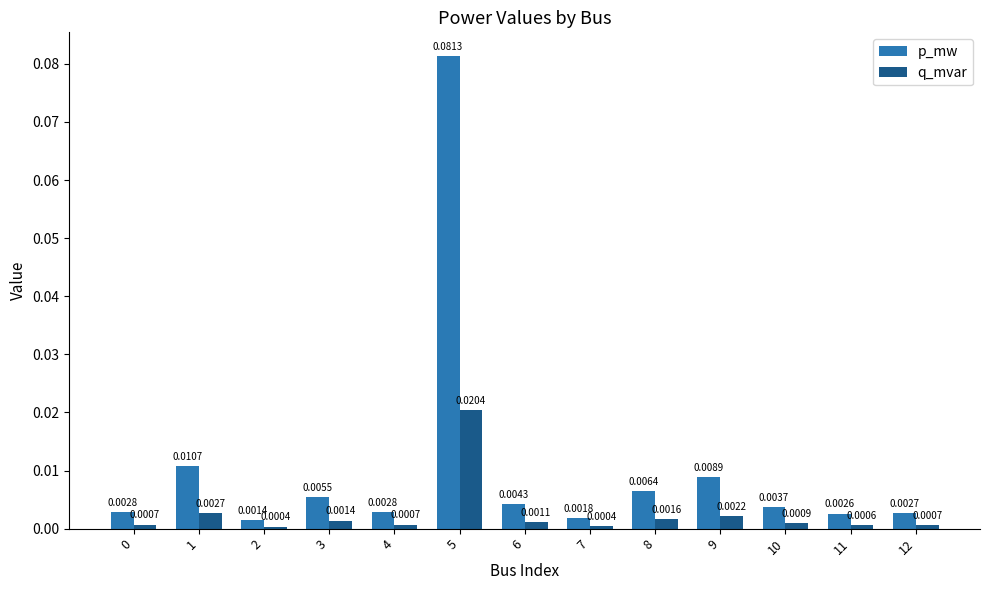

Rank the series by their average value, from lowest to highest.

q_mvar, p_mw